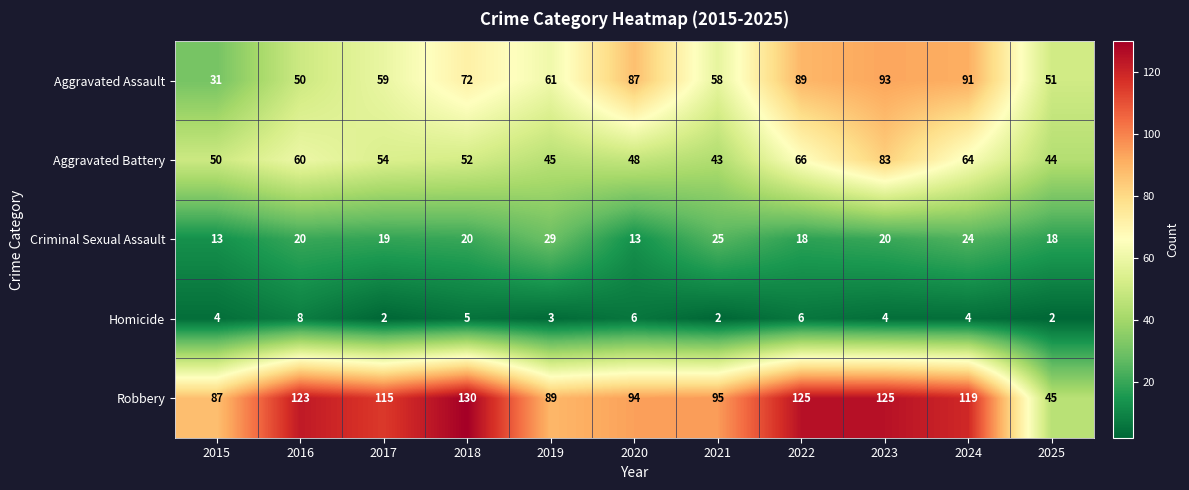

At 2020, list the series in order from smallest to largest.

Homicide, Criminal Sexual Assault, Aggravated Battery, Aggravated Assault, Robbery